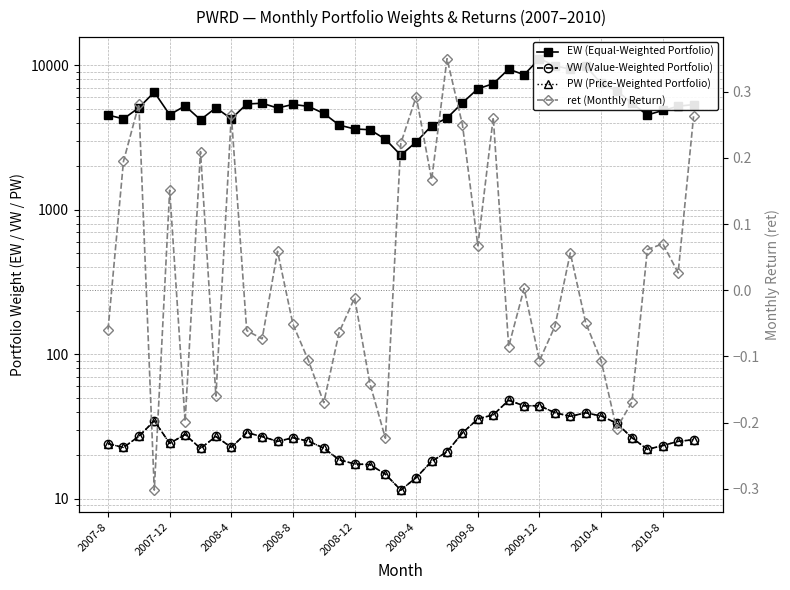

What value does the VW (Value-Weighted Portfolio) series have at 10?

27.0